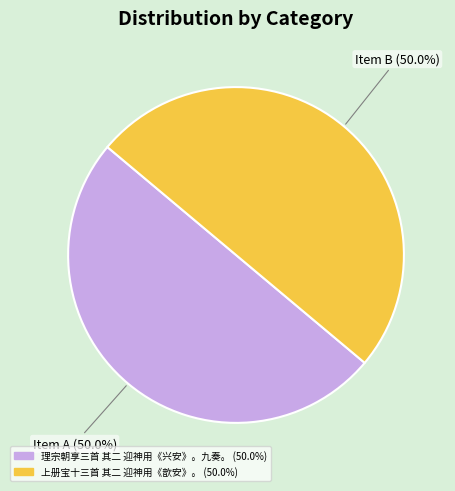

What portion of the pie excludes 理宗朝享三首 其二 迎神用《兴安》。九奏。?

50.0%